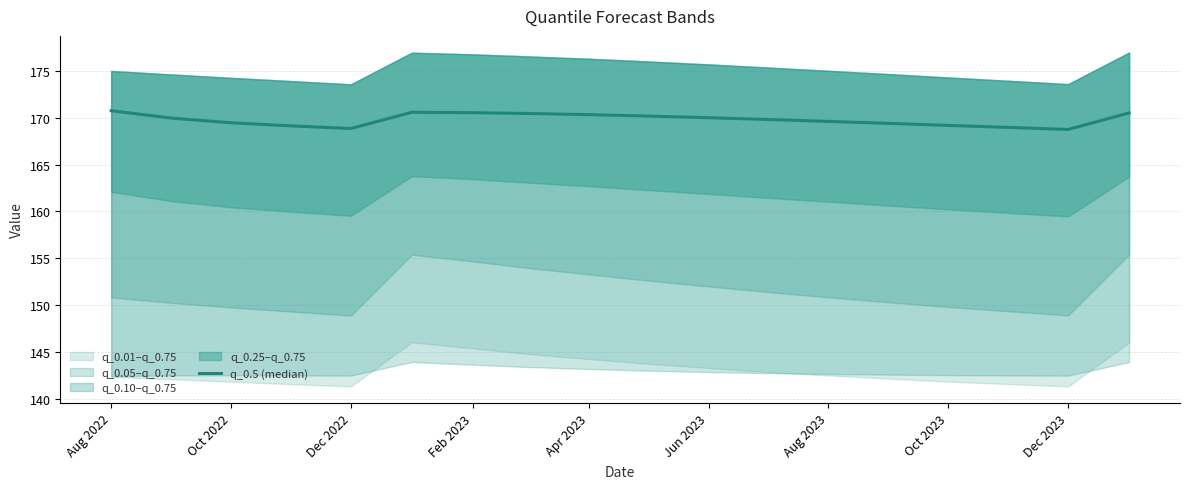

Reading right to left, extract all data points from this chart.

170.5	168.8	169.0	169.2	169.4	169.6	169.8	170.0	170.2	170.3	170.5	170.5	170.6	168.9	169.1	169.5	170.0	170.8